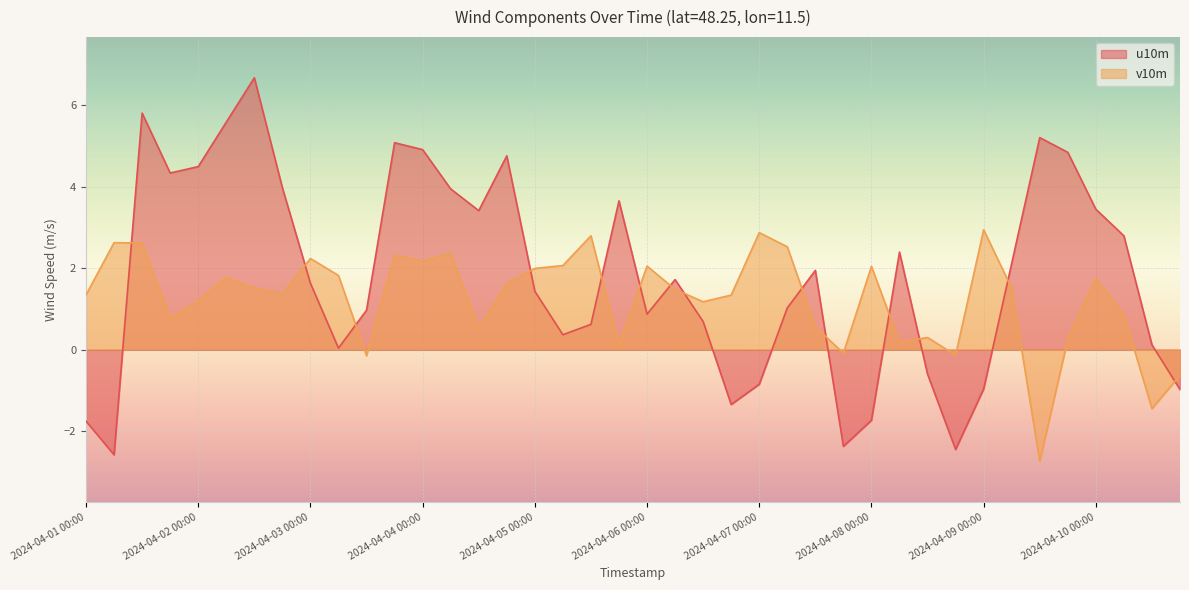

At which label is v10m closest to 0?

2024-04-07 18:00